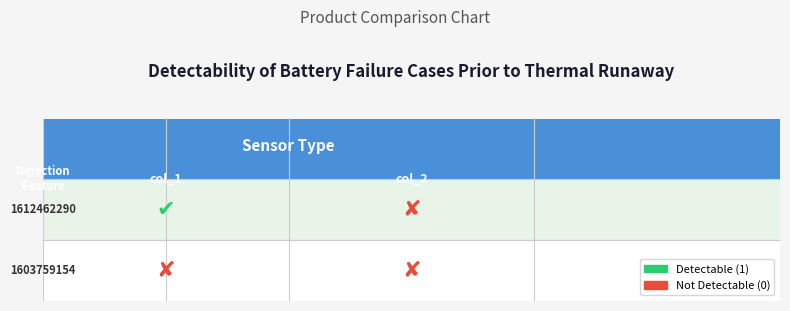

What is the greatest value displayed?

1